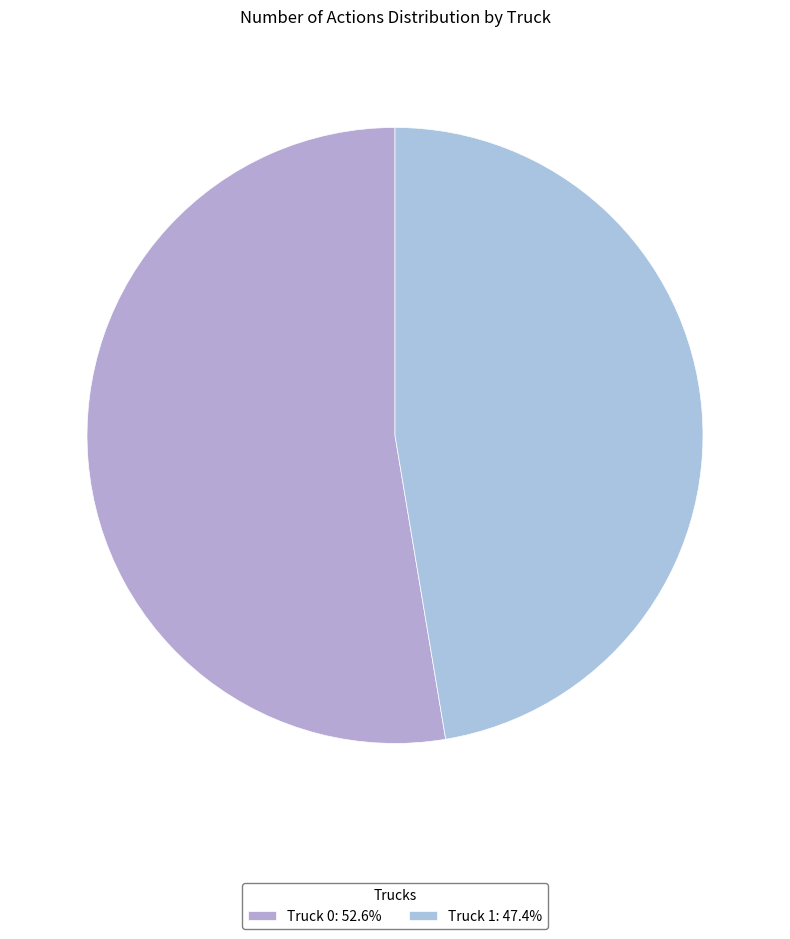

To the nearest percent, what is the difference between the Truck 0 and Truck 1 slice percentages?

5%